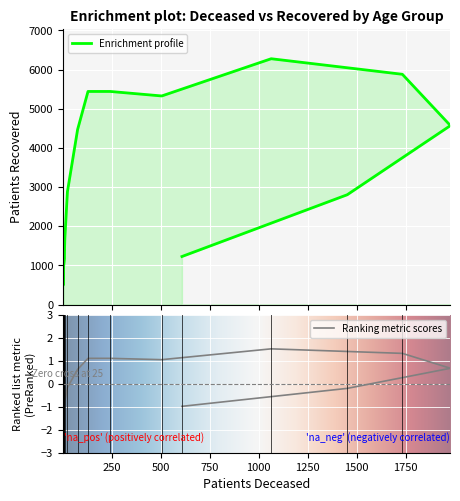

What is the difference between the maximum and minimum values?

5785